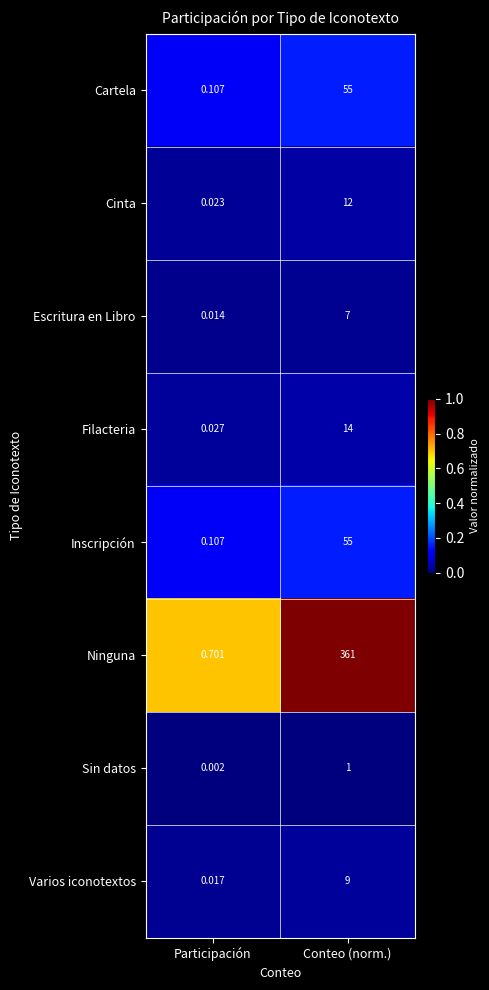

Which category has the highest value in the Varios iconotextos series?

Conteo (norm.)